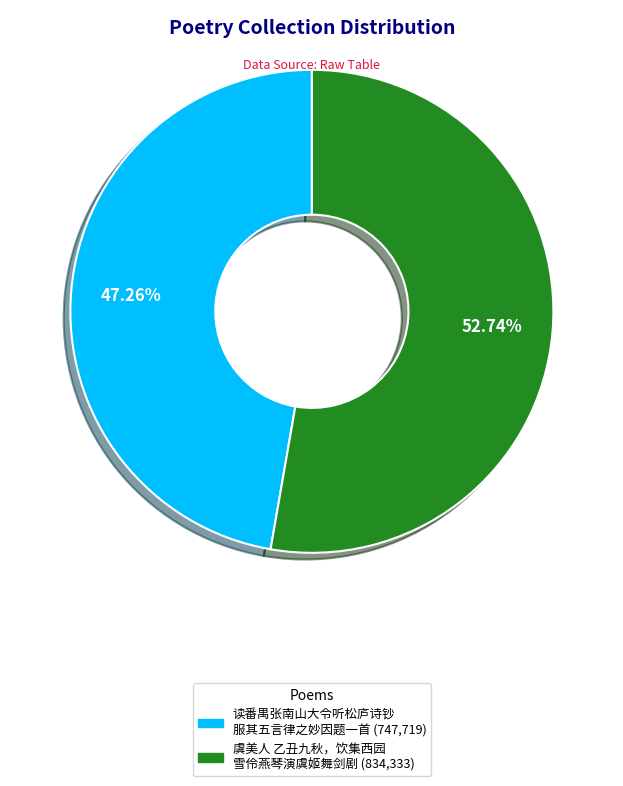

Is there a majority slice in this chart?

Yes